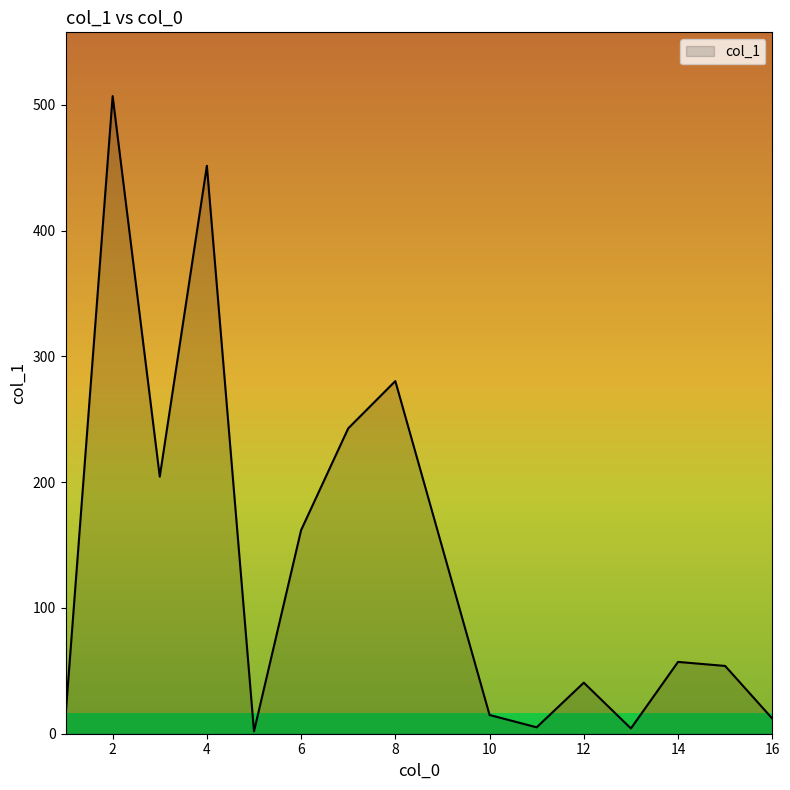

How many values are below 53?

7